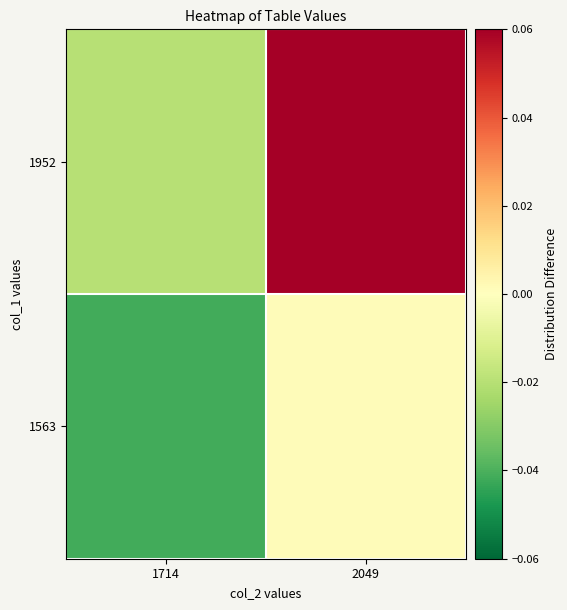

Which label corresponds to the smallest value in the chart?

1714